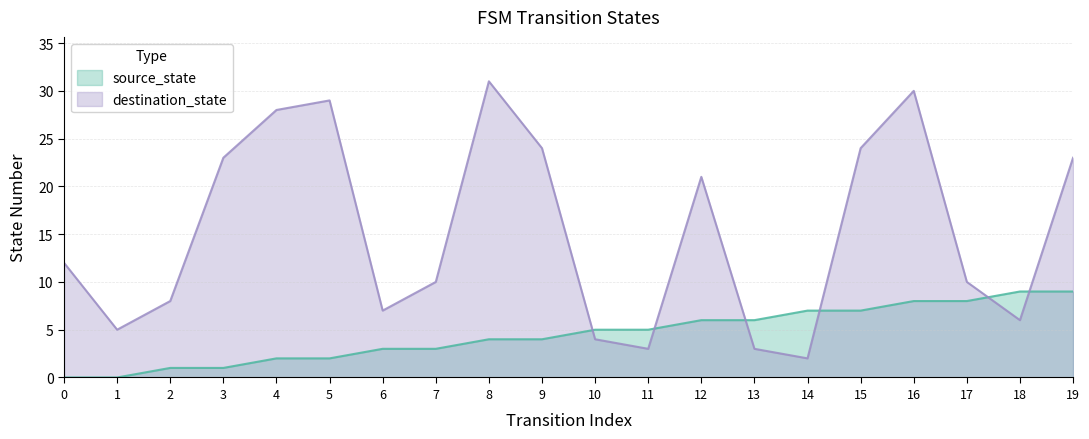

What is the approximate value of source_state at 9?

4